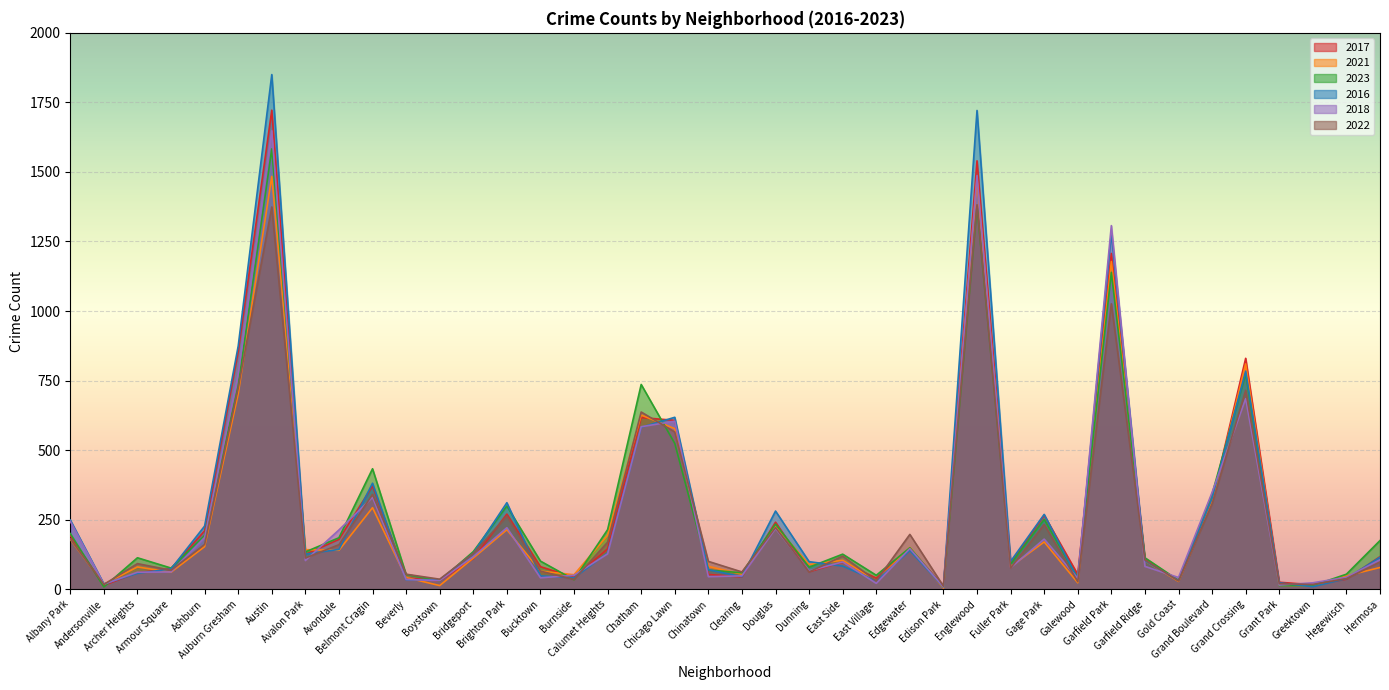

The value of 2016 at Calumet Heights is 29. True or false?

False